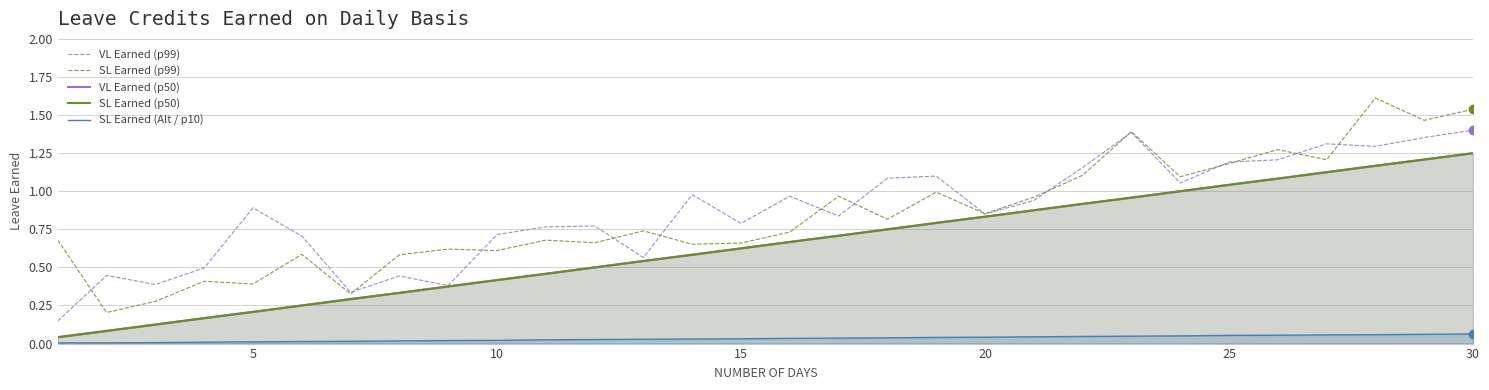

What are all the series names shown in the legend?

VL Earned (p99), SL Earned (p99), VL Earned (p50), SL Earned (p50), SL Earned (Alt / p10)